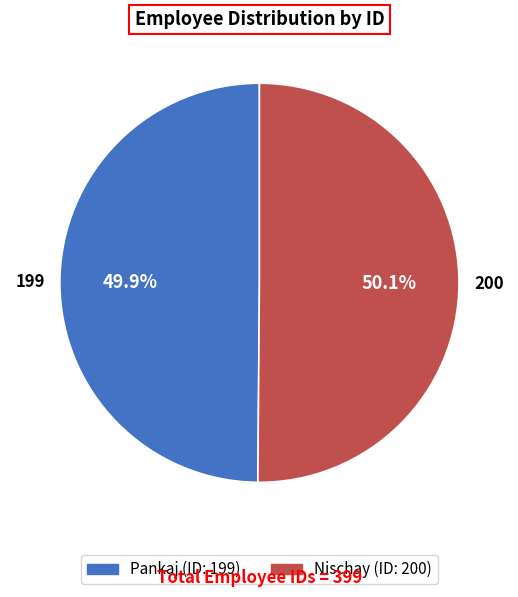

To the nearest percent, what percentage of the pie is Pankaj?

50%